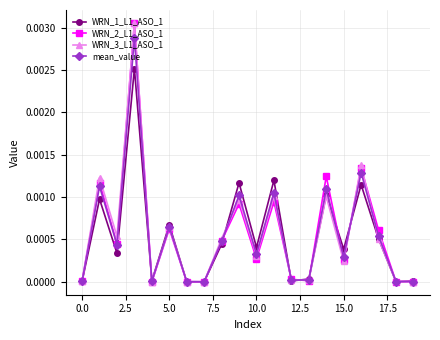

How many lines are shown in the chart?

4